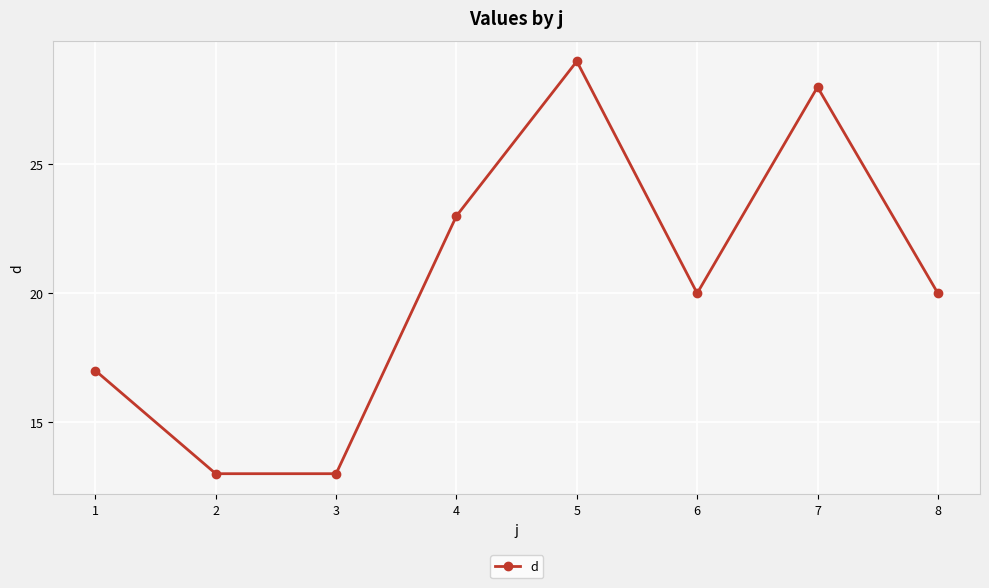

Is this an area chart (filled region under the line)?

No